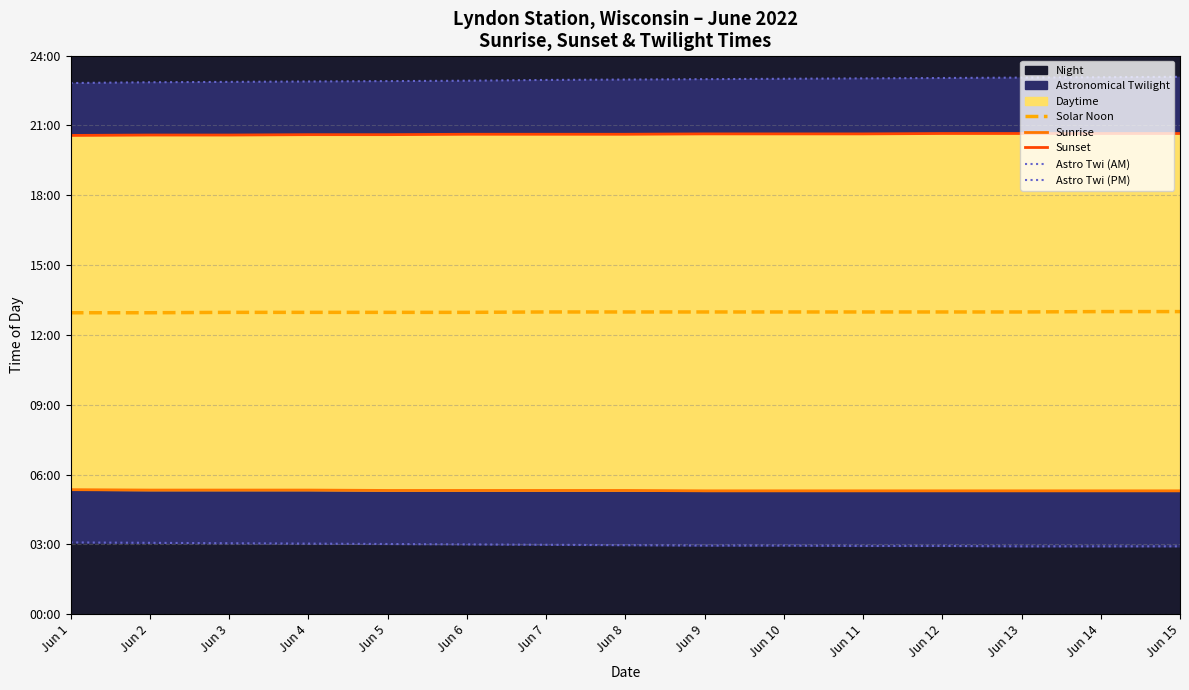

Reading left to right, extract all data points from this chart.

Solar Noon: 777	777	778	778	778	778	779	779	779	779	779	779	779	780	780
Sunrise: 321	320	320	320	319	319	319	319	318	318	318	318	318	318	318
Sunset: 1234	1235	1235	1236	1236	1237	1237	1237	1238	1238	1238	1239	1239	1239	1239
Astro Twi (AM): 185	184	183	182	181	180	179	178	177	177	176	176	175	175	175
Astro Twi (PM): 1369	1371	1372	1373	1374	1375	1377	1378	1379	1380	1381	1382	1383	1384	1385